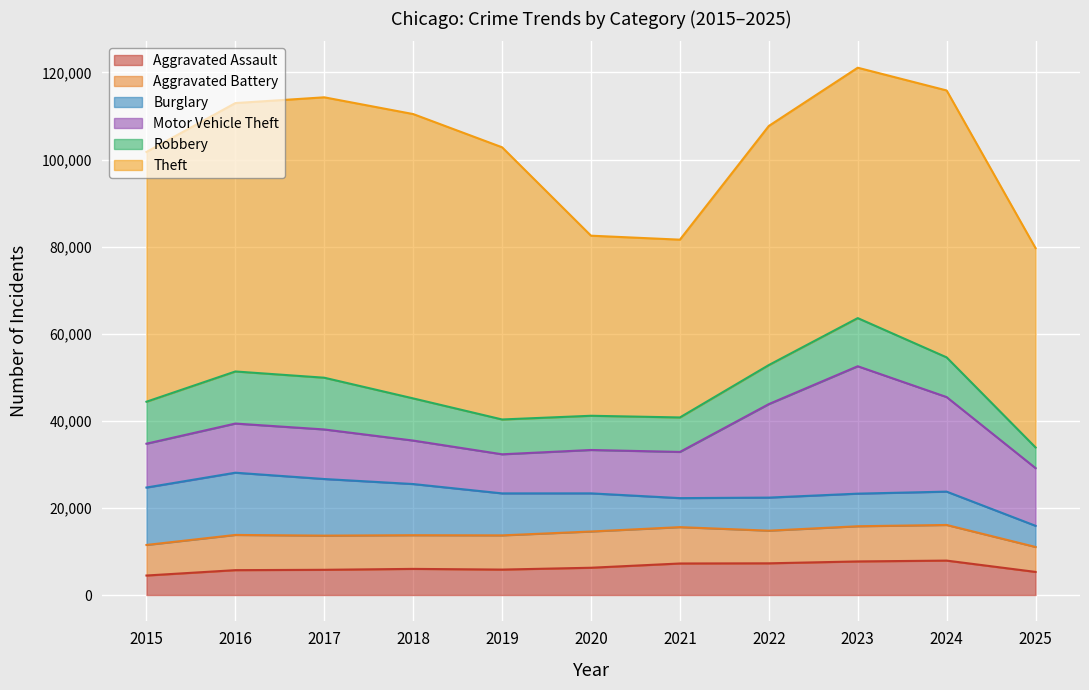

What is the total value across all series at 2019?

102810